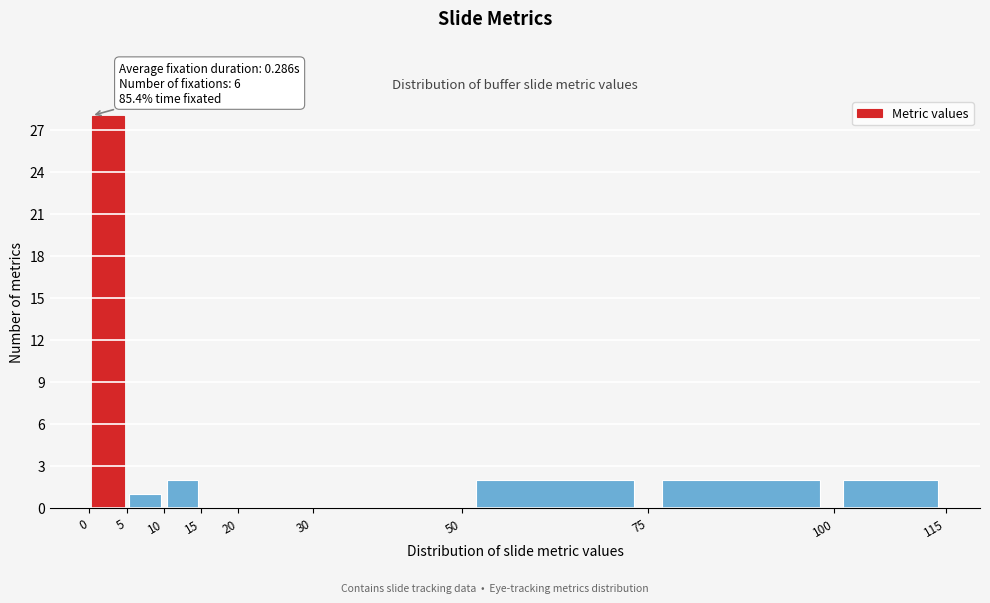

Over which range of the x-axis is the bar tallest?

0 to 5